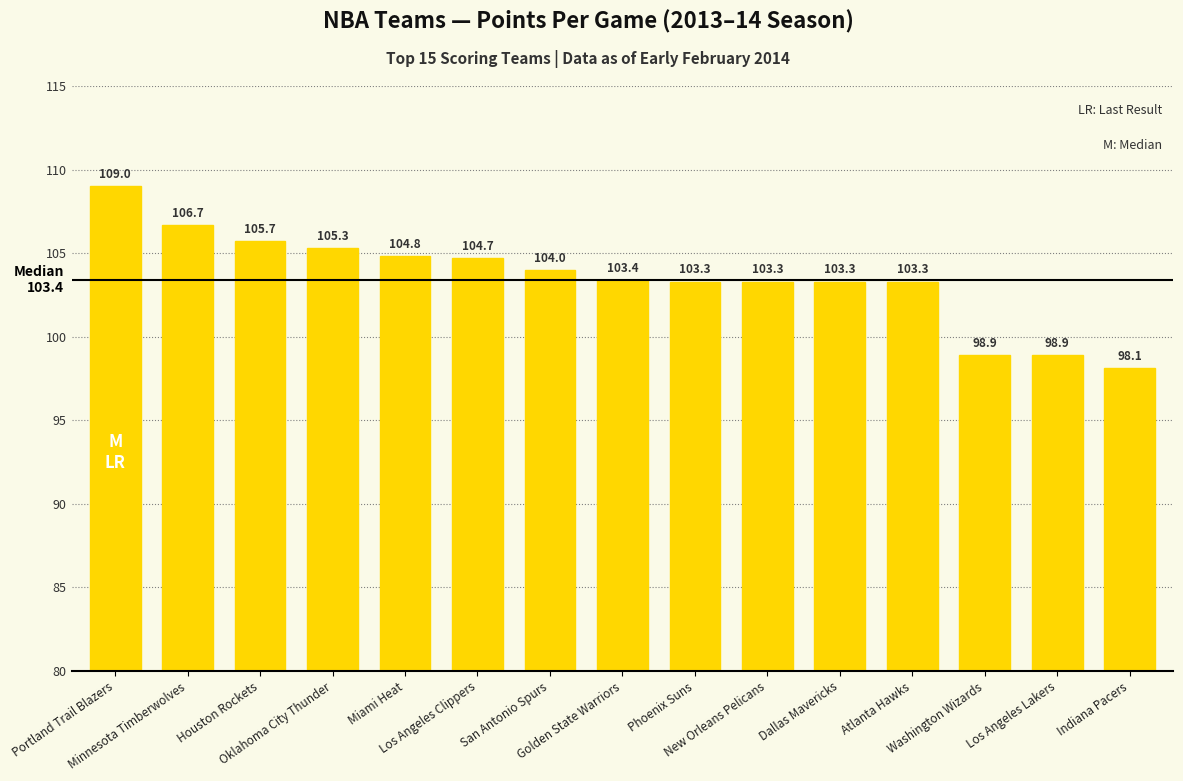

What is the sum of all values?

1552.7